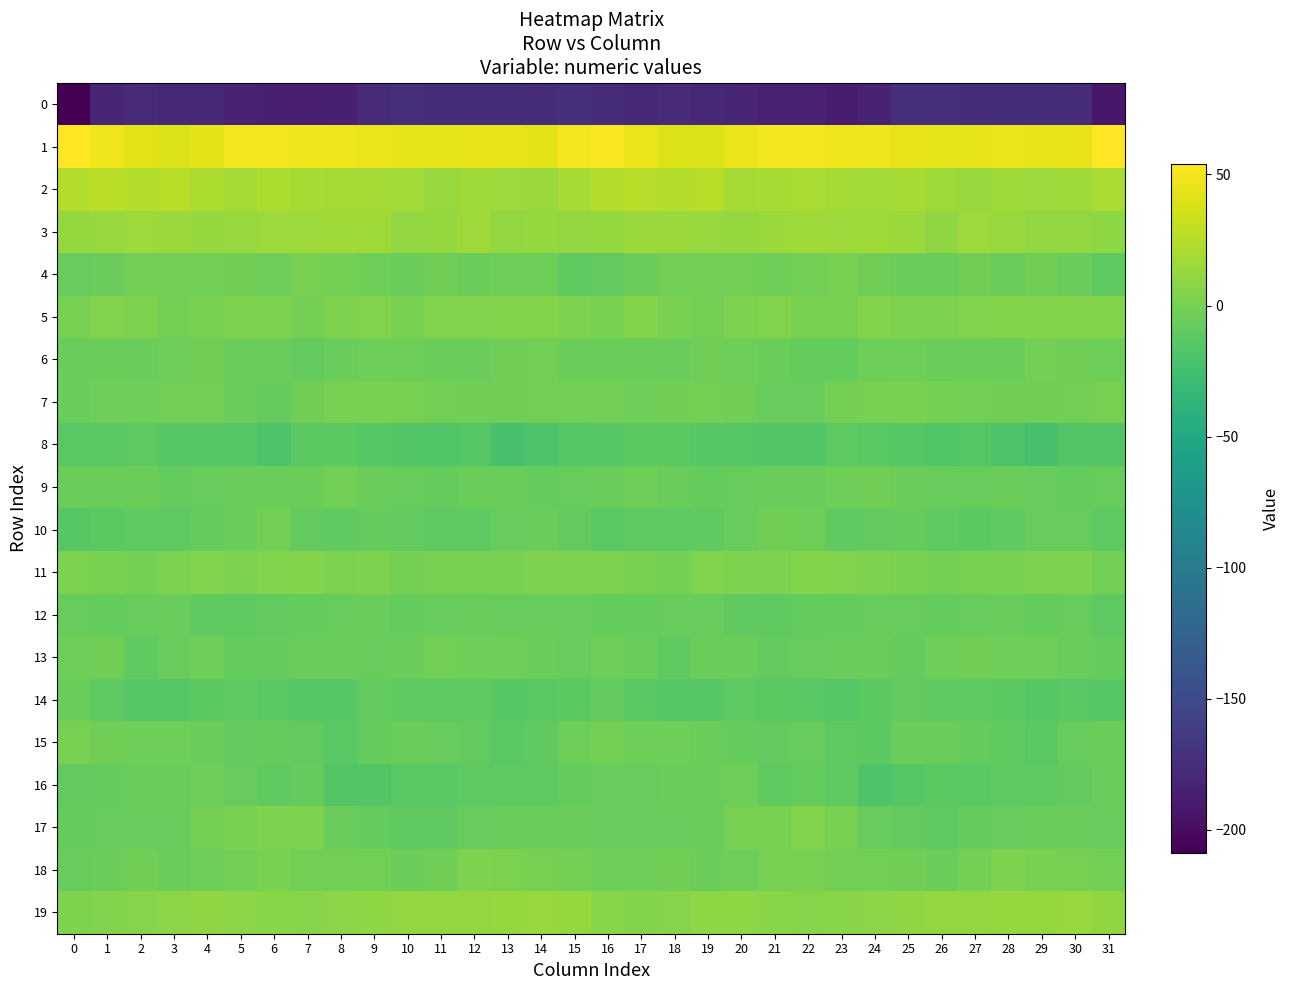

List the series in order of their peak value, highest first.

1, 2, 3, 19, 5, 11, 17, 18, 7, 4, 15, 6, 9, 10, 13, 16, 14, 12, 8, 0